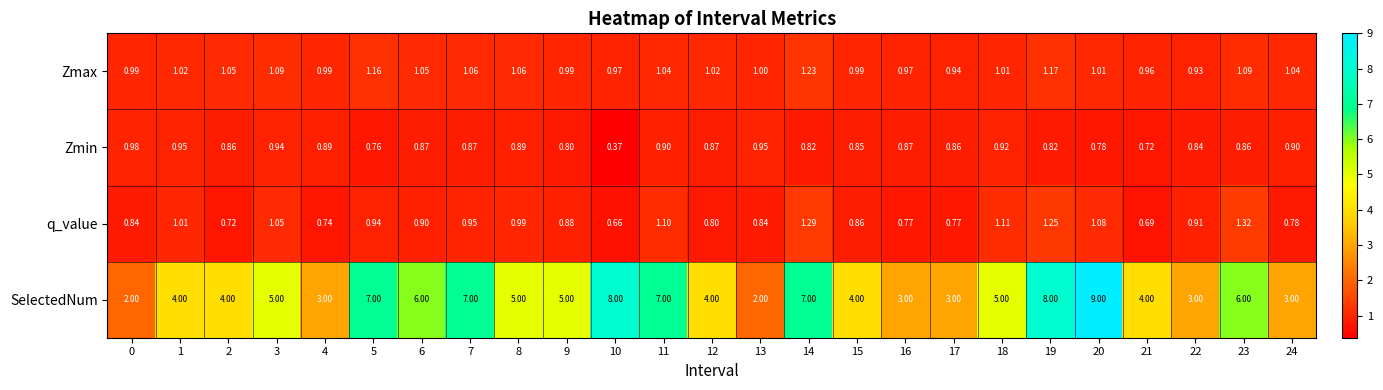

Rank the series at 14 from highest to lowest value.

SelectedNum, q_value, Zmax, Zmin